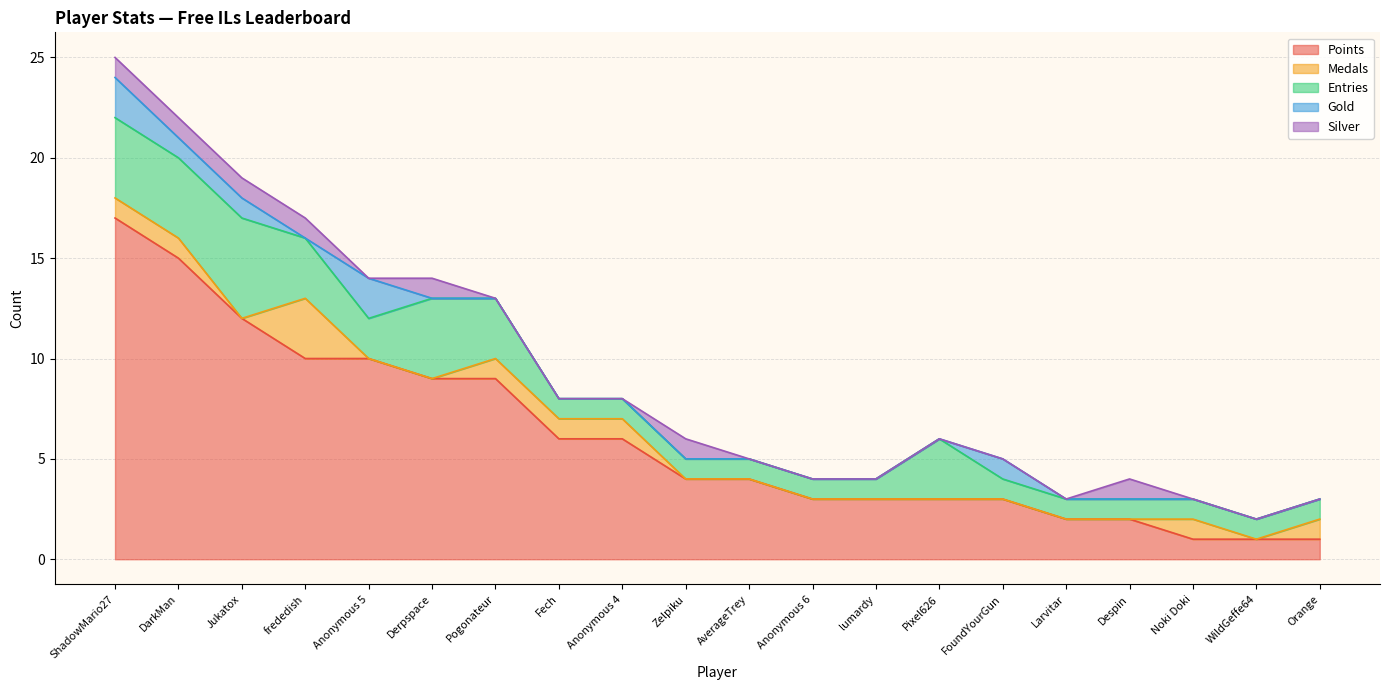

True or false: Points and Gold cross at least once.

False